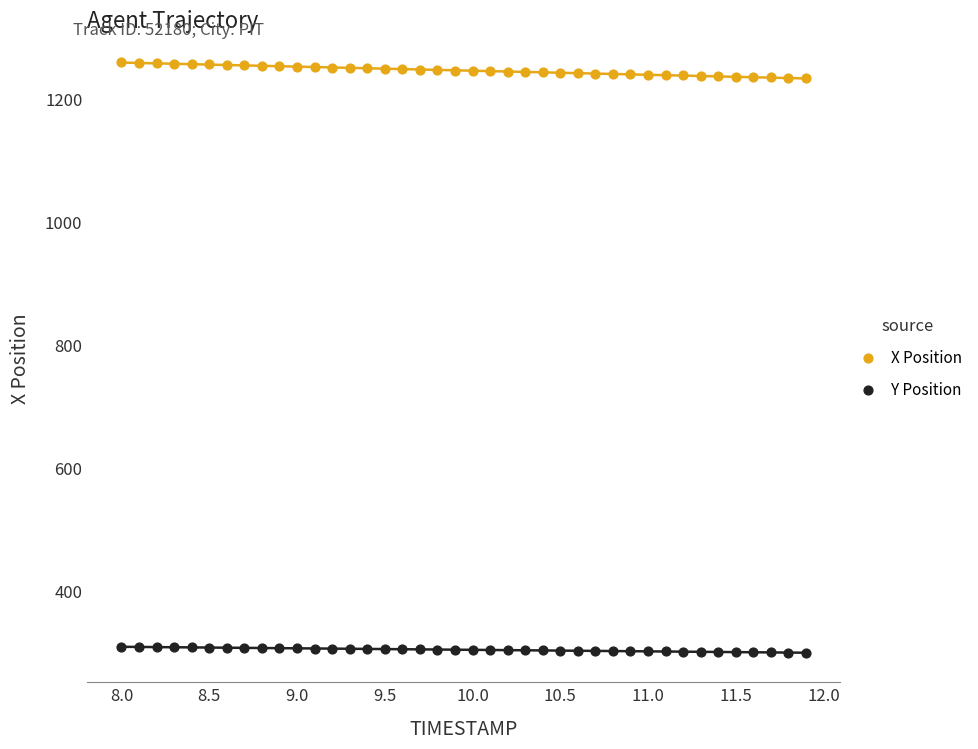

Which series contains the lowest Y value?

Y Position